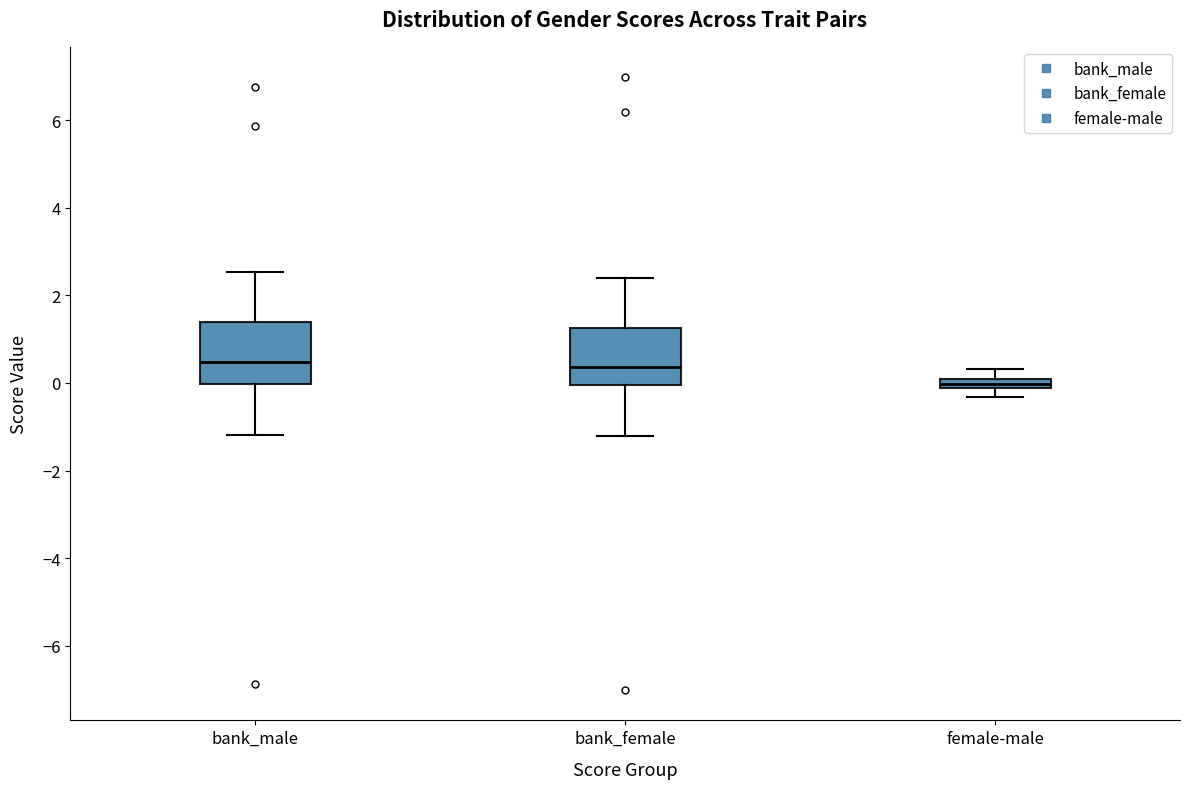

Which box's median line is the lowest?

female-male